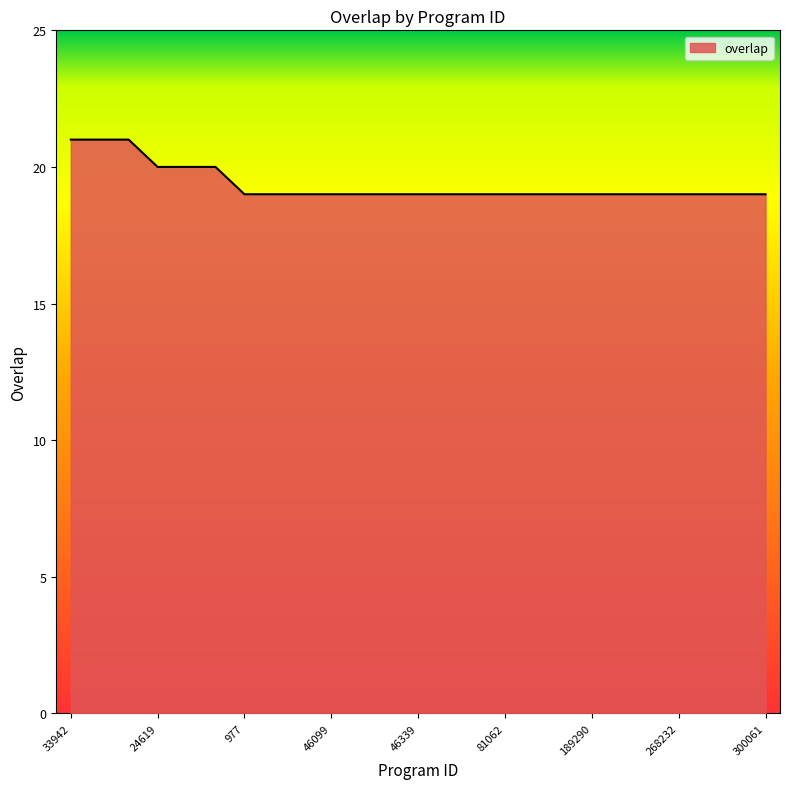

What is the average value?

19